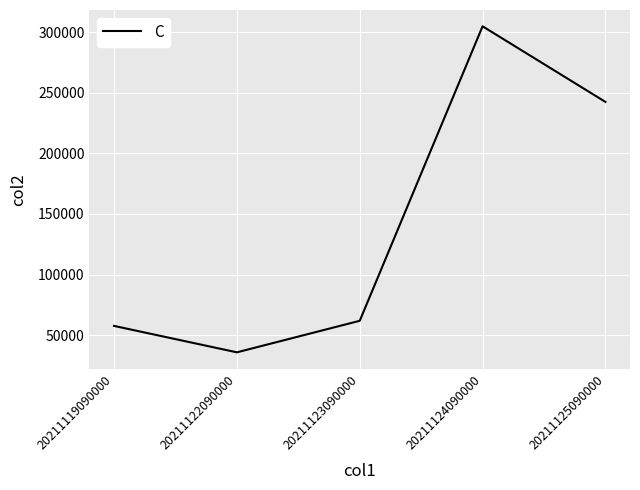

What is the difference between the maximum and minimum values?

268961